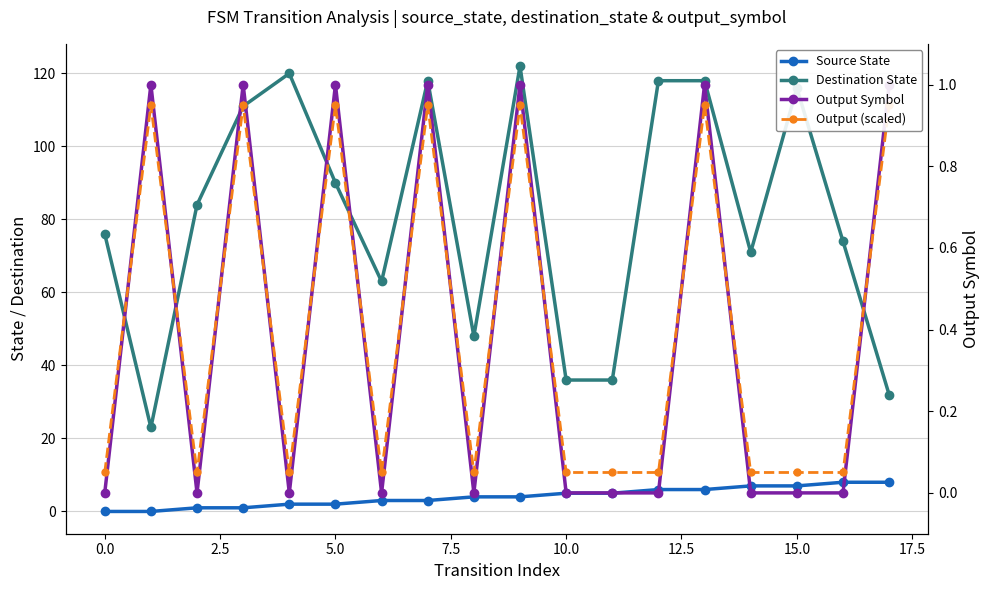

What are all the series names shown in the legend?

Source State, Destination State, Output Symbol, Output (scaled)